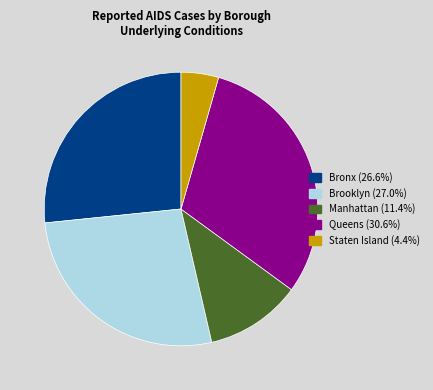

Count the number of slices in the pie.

5